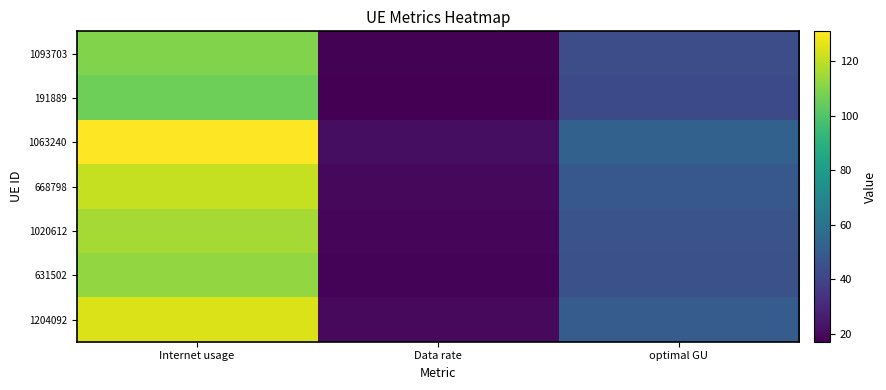

List the series in order of their peak value, lowest first.

191889, 1093703, 631502, 1020612, 668798, 1204092, 1063240